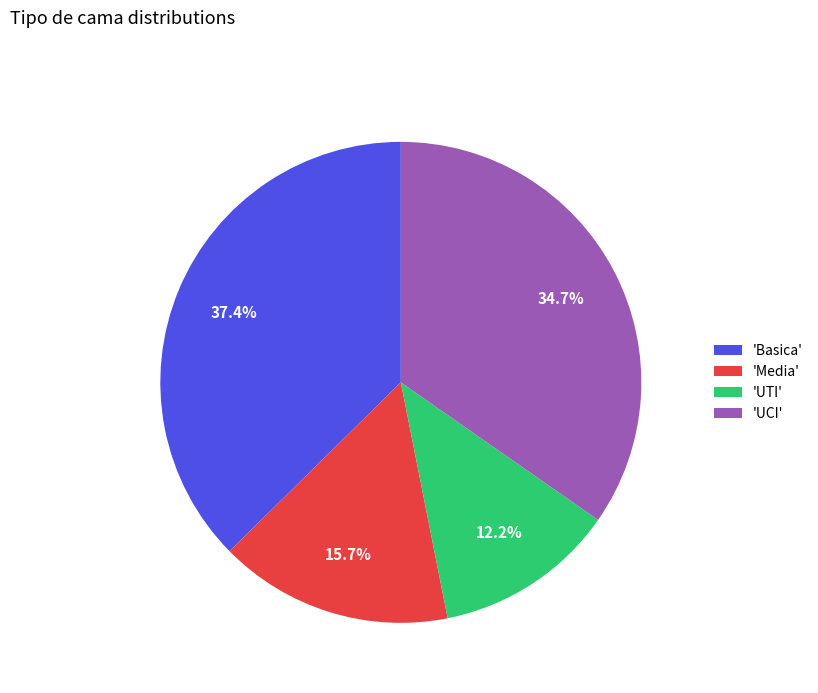

What percentage is NOT represented by 'UCI'?

65.3%